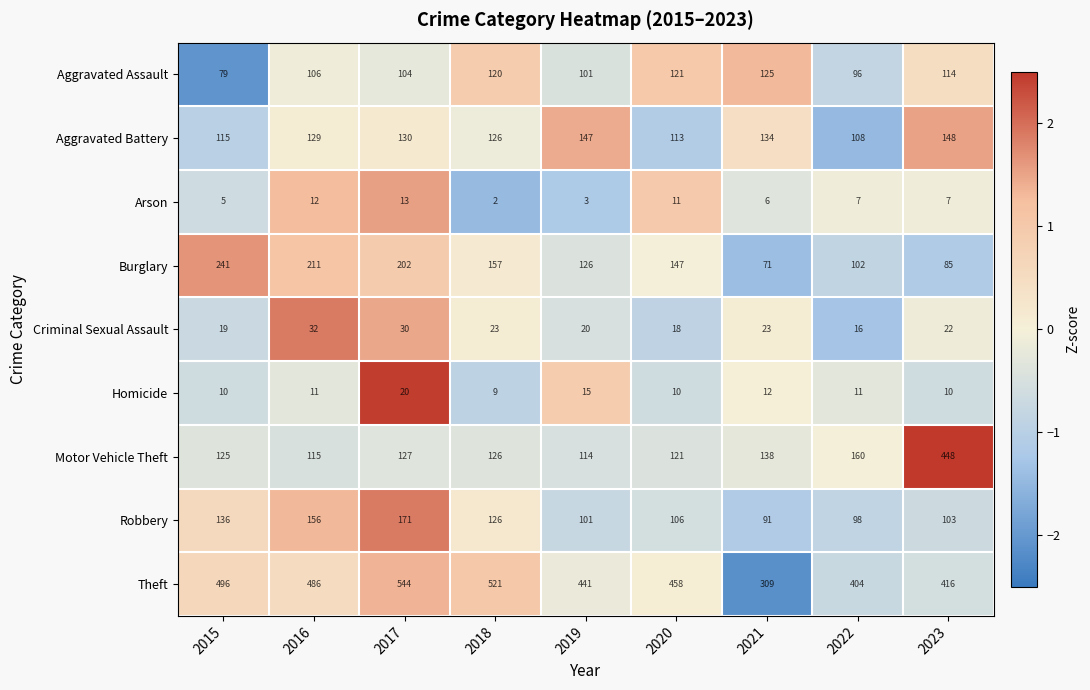

The Robbery series shows 91 at 2021. True or false?

True